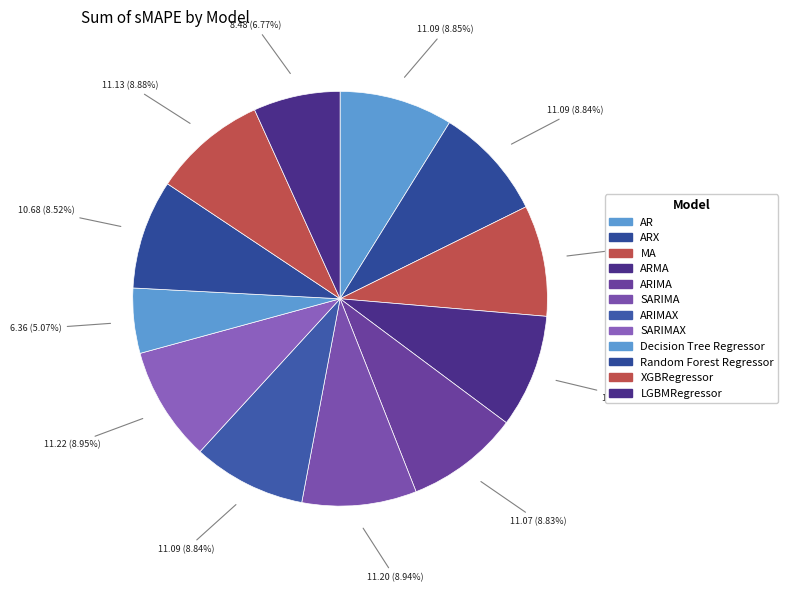

How many segments does this pie chart have?

12